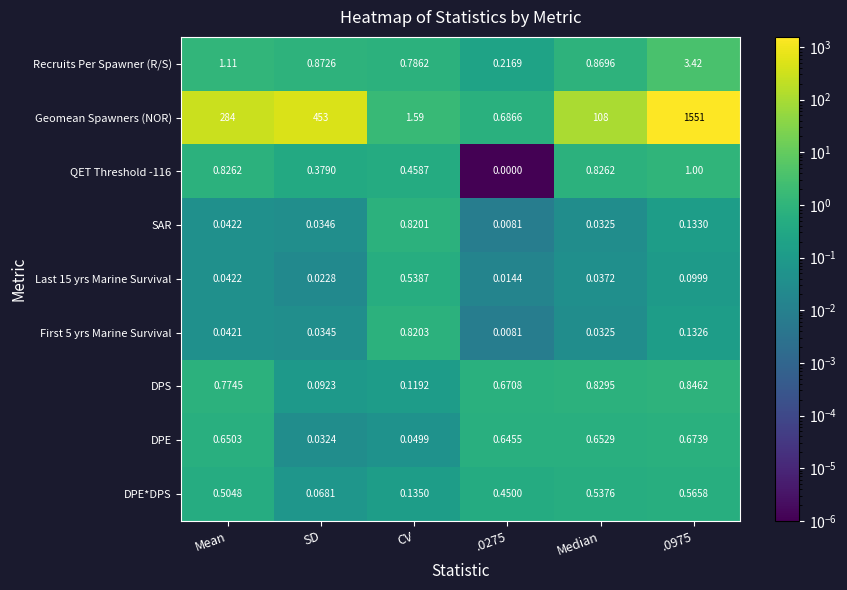

Rank the series by their maximum value, from highest to lowest.

Geomean Spawners (NOR), Recruits Per Spawner (R/S), QET Threshold -116, DPS, First 5 yrs Marine Survival, SAR, DPE, DPE*DPS, Last 15 yrs Marine Survival